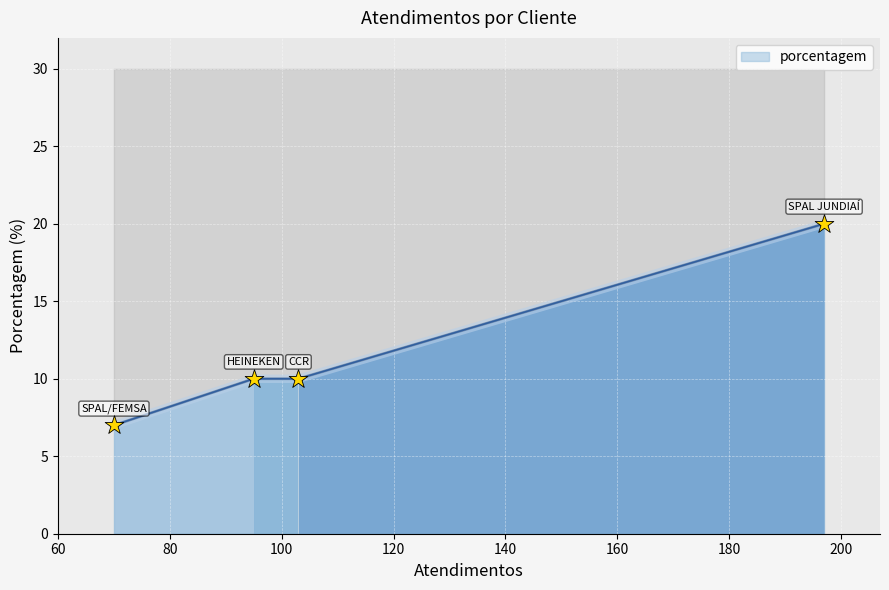

What is the change in value from HEINEKEN to SPAL/FEMSA?

-3